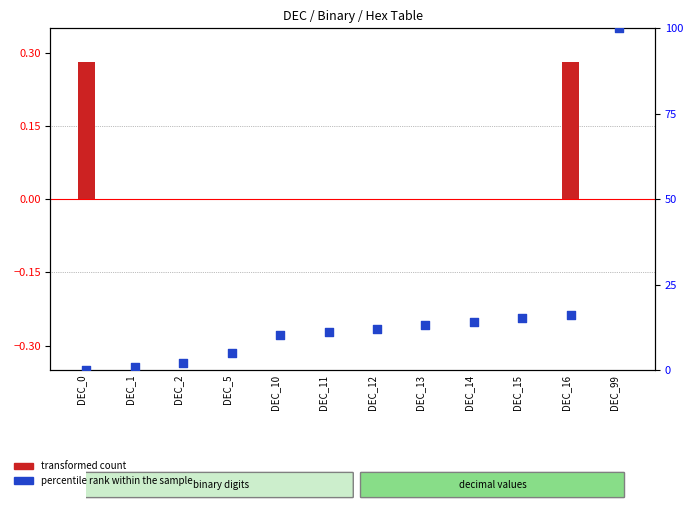

Between DEC_14 and DEC_16, which is larger?

DEC_16